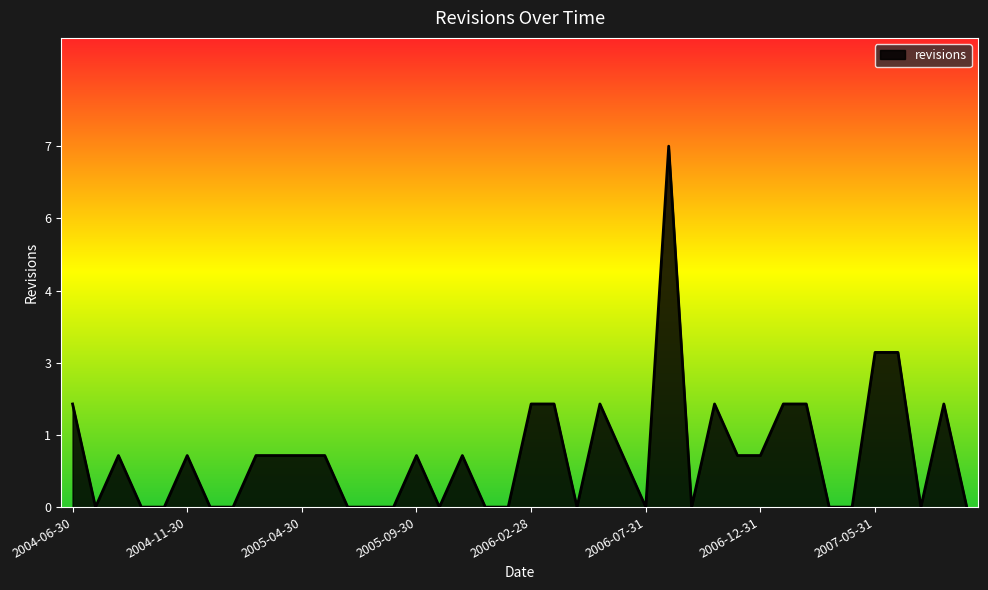

Rank the categories by value from lowest to highest.

2004-07-31, 2004-09-30, 2004-10-31, 2004-12-31, 2005-01-31, 2005-06-30, 2005-07-31, 2005-08-31, 2005-10-31, 2005-12-31, 2006-01-31, 2006-04-30, 2006-07-31, 2006-09-30, 2007-03-31, 2007-04-30, 2007-07-31, 2007-09-30, 2004-08-31, 2004-11-30, 2005-02-28, 2005-03-31, 2005-04-30, 2005-05-31, 2005-09-30, 2005-11-30, 2006-06-30, 2006-11-30, 2006-12-31, 2004-06-30, 2006-02-28, 2006-03-31, 2006-05-31, 2006-10-31, 2007-01-31, 2007-02-28, 2007-08-31, 2007-05-31, 2007-06-30, 2006-08-31